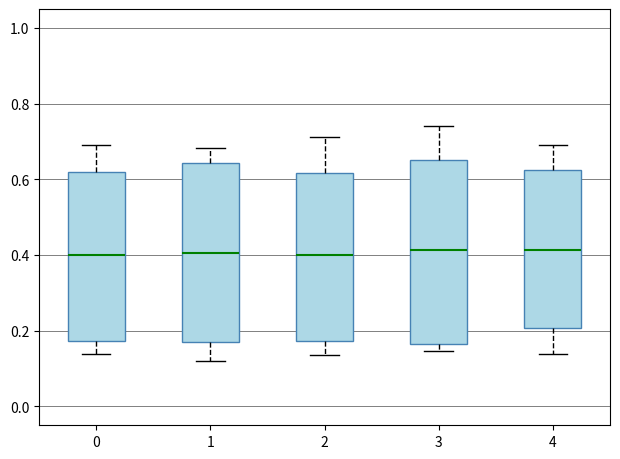

Reading left to right, read every box against the y-axis: the position of its median line, the range the box covers, and the ends of its whiskers. The values are not printed on the chart, so give them approximately, as read against the axis.

0: median 0.40, box 0.18 to 0.62, whiskers 0.14 to 0.68
1: median 0.40, box 0.18 to 0.64, whiskers 0.12 to 0.68
2: median 0.40, box 0.18 to 0.62, whiskers 0.14 to 0.72
3: median 0.42, box 0.16 to 0.64, whiskers 0.14 to 0.74
4: median 0.42, box 0.20 to 0.62, whiskers 0.14 to 0.68